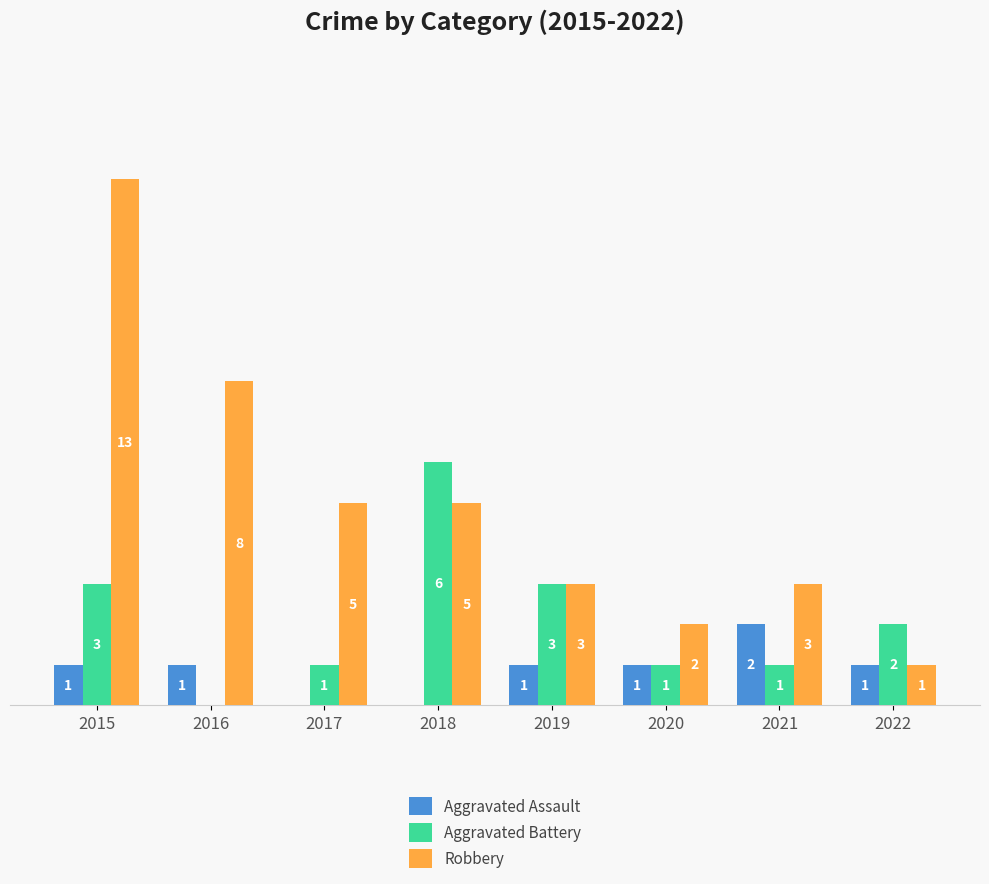

Which series changed the most between 2016 and 2018?

Aggravated Battery